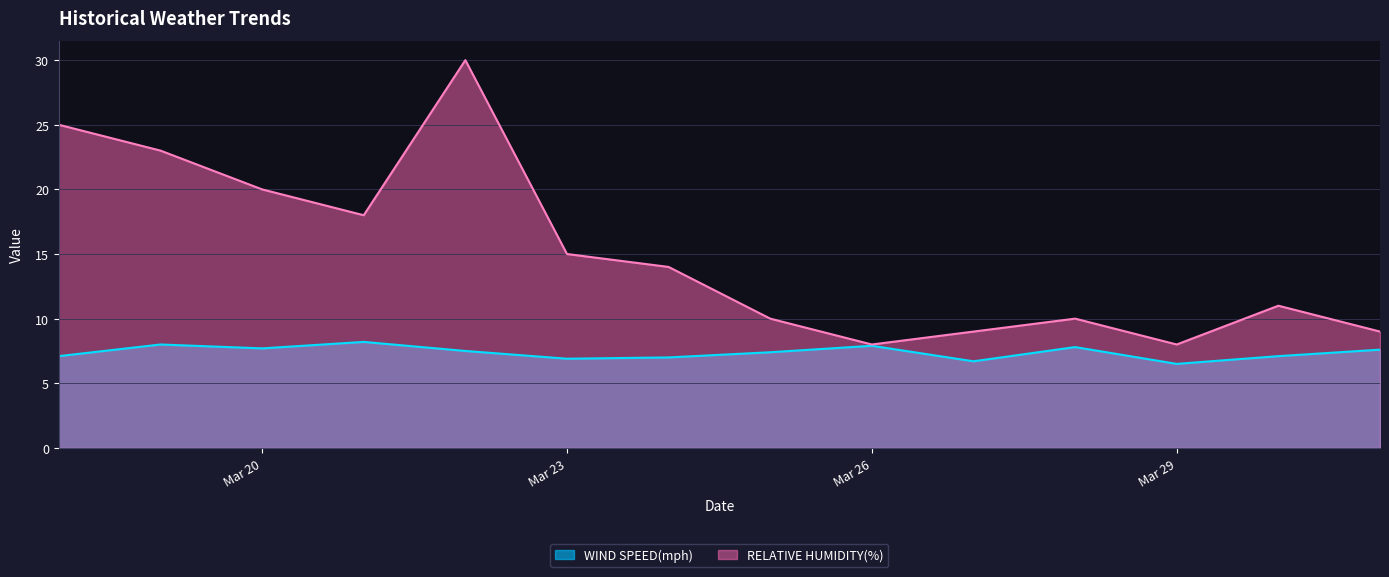

What is the approximate value of WIND SPEED(mph) at Mar 23?

6.9